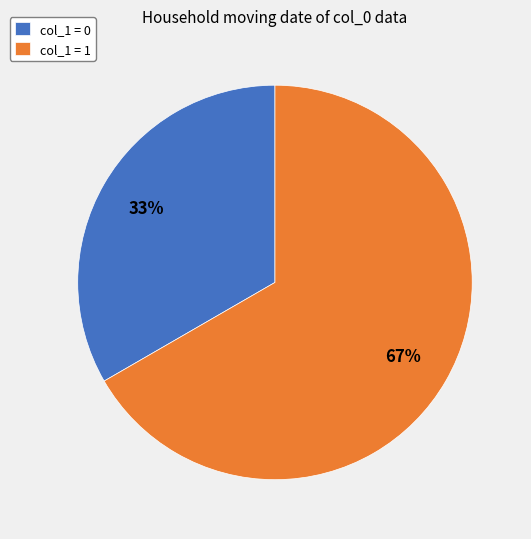

Count the number of slices in the pie.

2